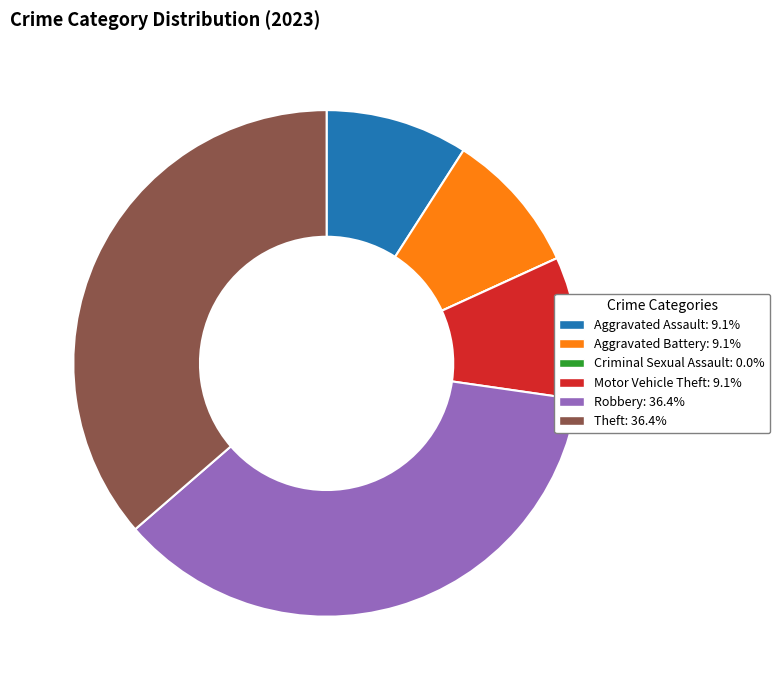

Is there any slice that represents more than half of the pie?

No